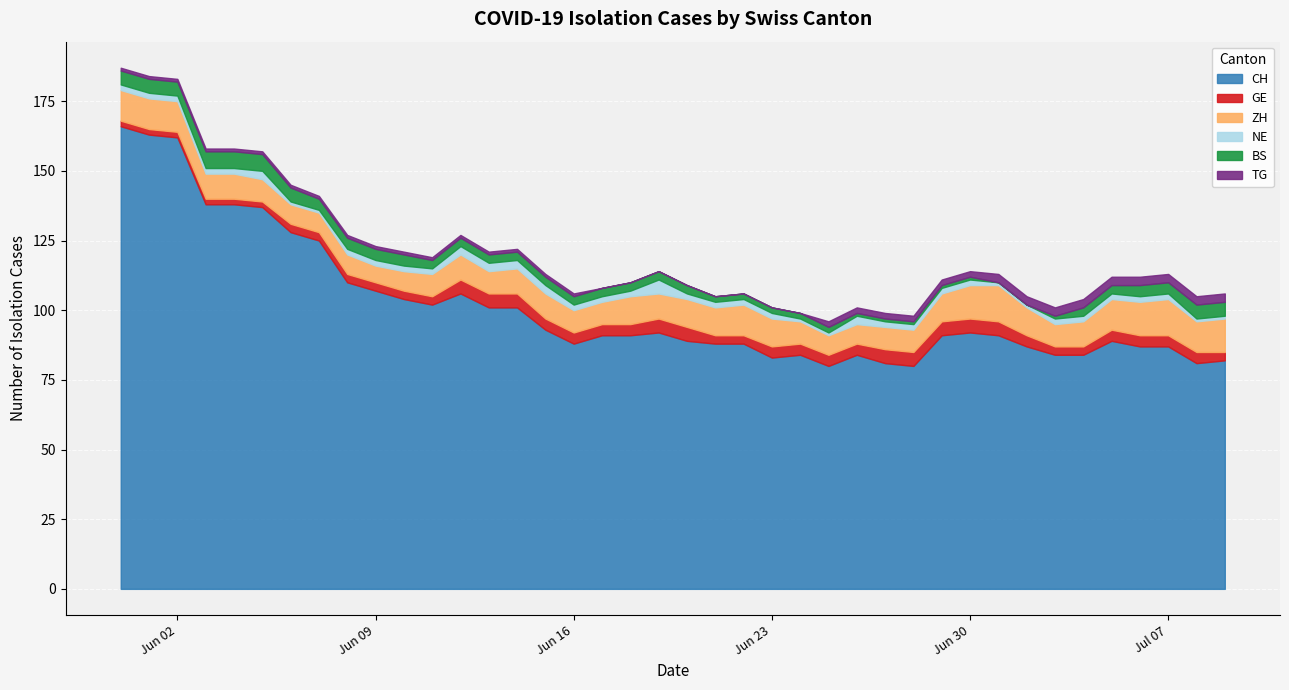

What are all the series names shown in the legend?

CH, GE, ZH, NE, BS, TG